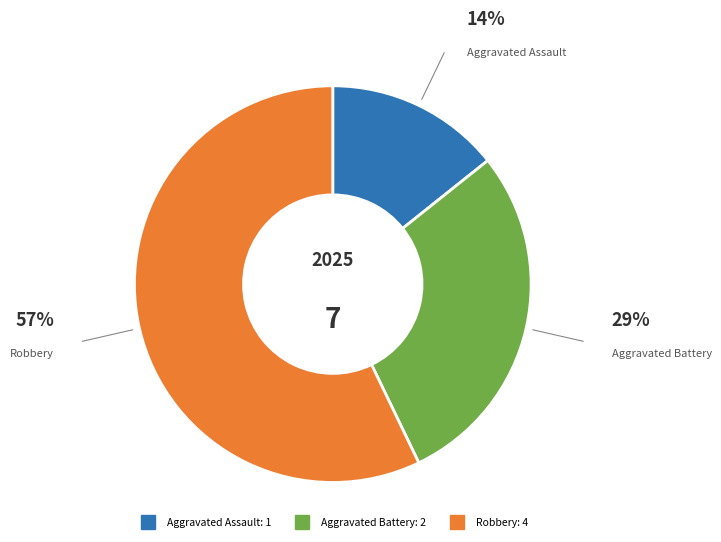

Approximately how many times larger is the value at Aggravated Battery compared to Robbery?

0.5